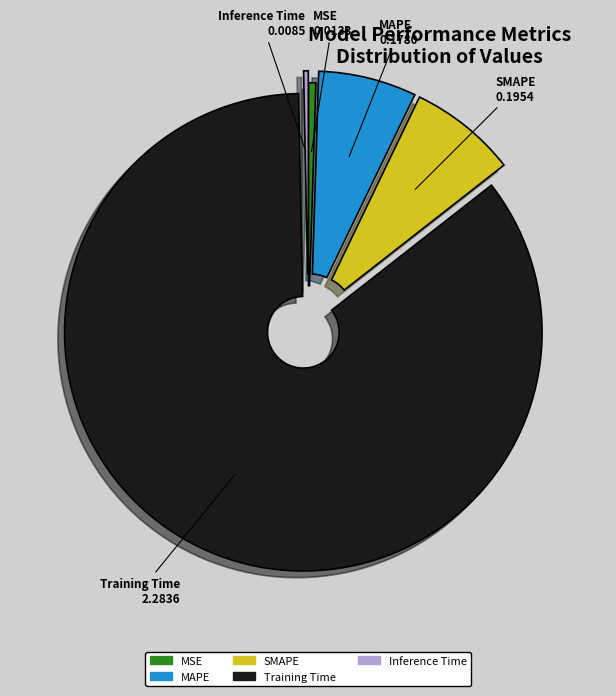

Do SMAPE and Inference Time together represent more than half of the pie?

No